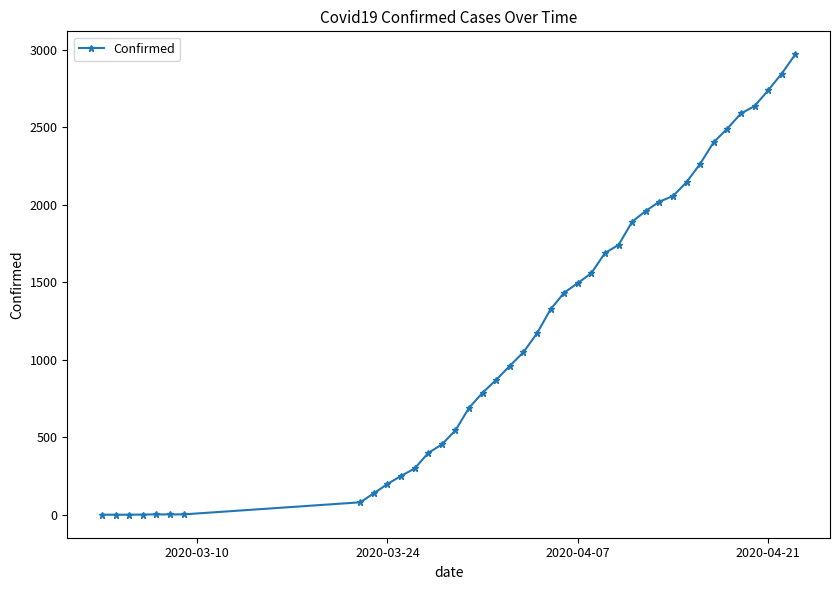

What is the difference between the maximum and minimum values?

2969